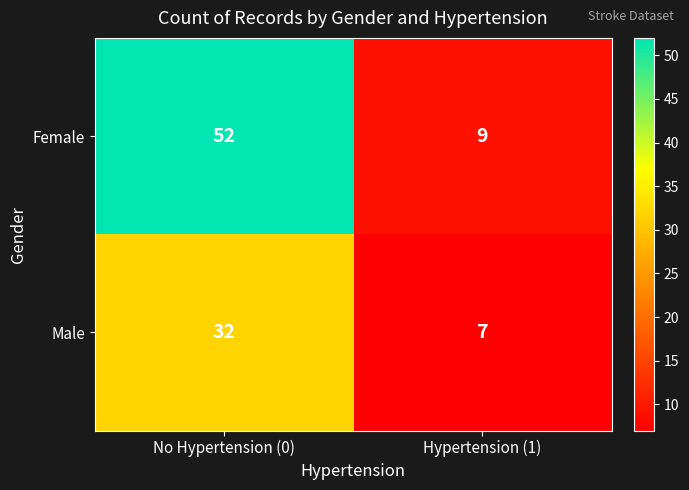

Which series has the largest total across all categories?

Female